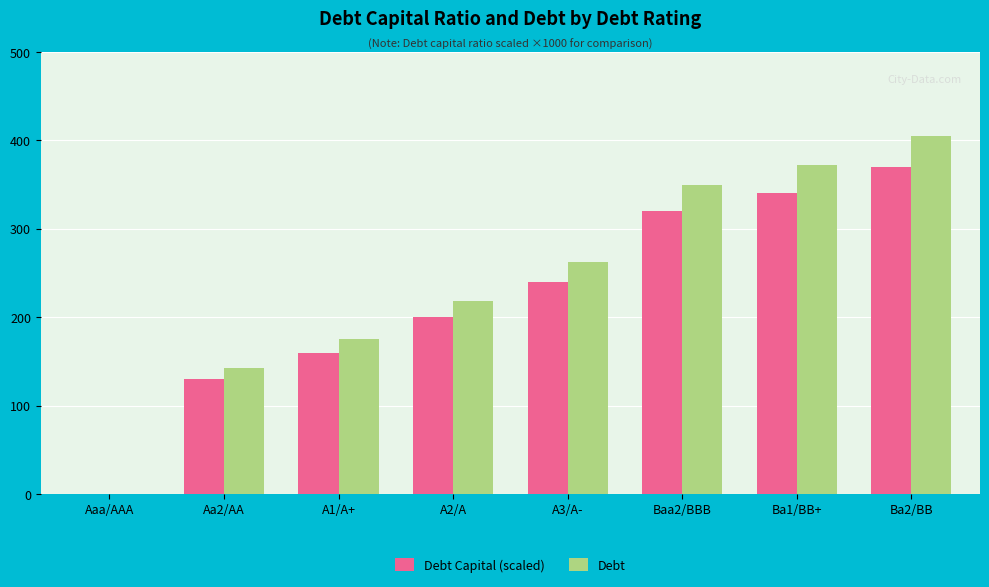

How many groups of bars are there?

8